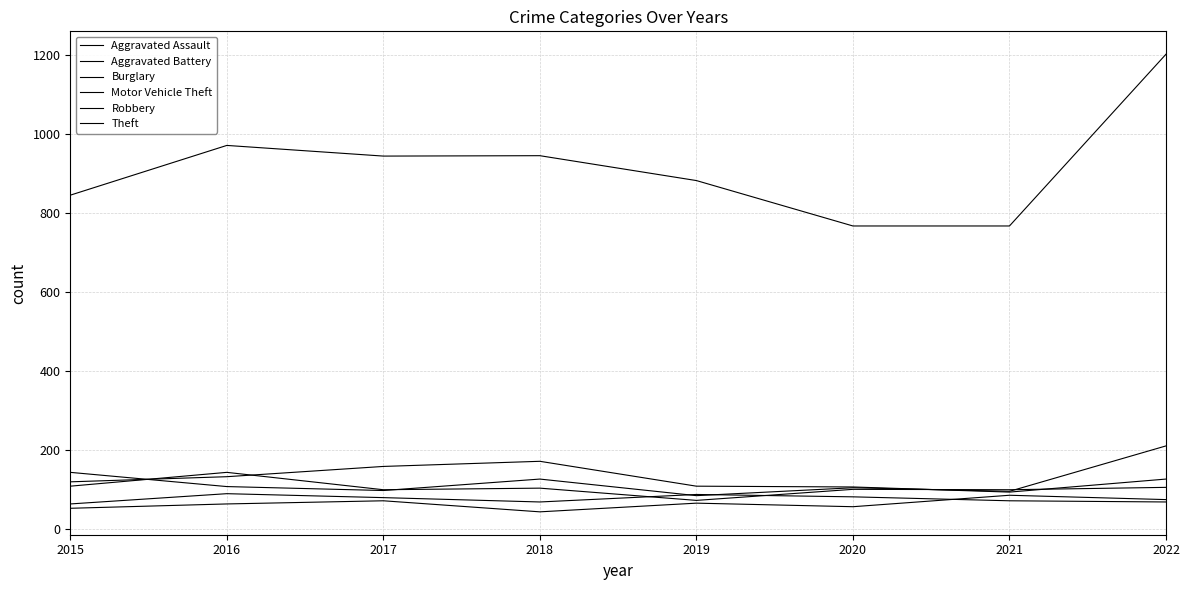

True or false: Burglary and Aggravated Assault intersect in this chart.

False